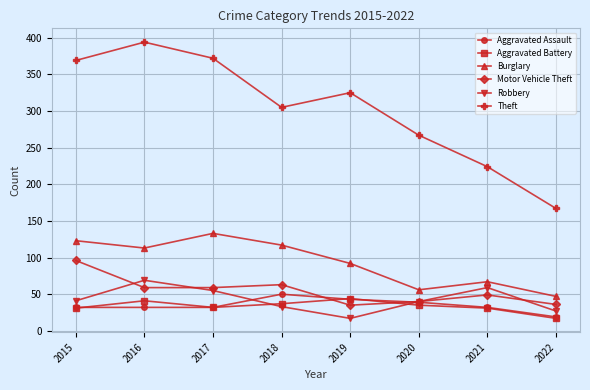

What is the spread (max minus min) of values at 2021?

193